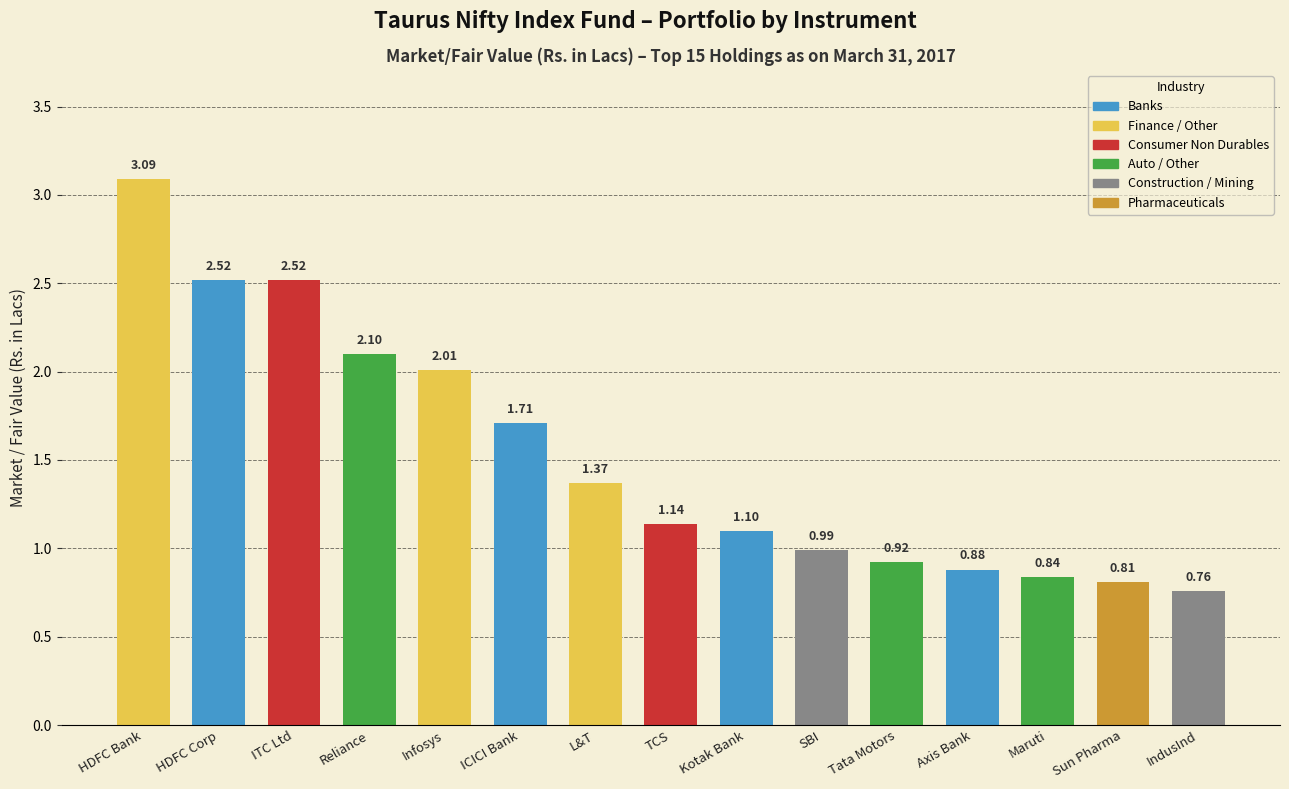

The chart shows a value of 1.8 at HDFC Bank. True or false?

False